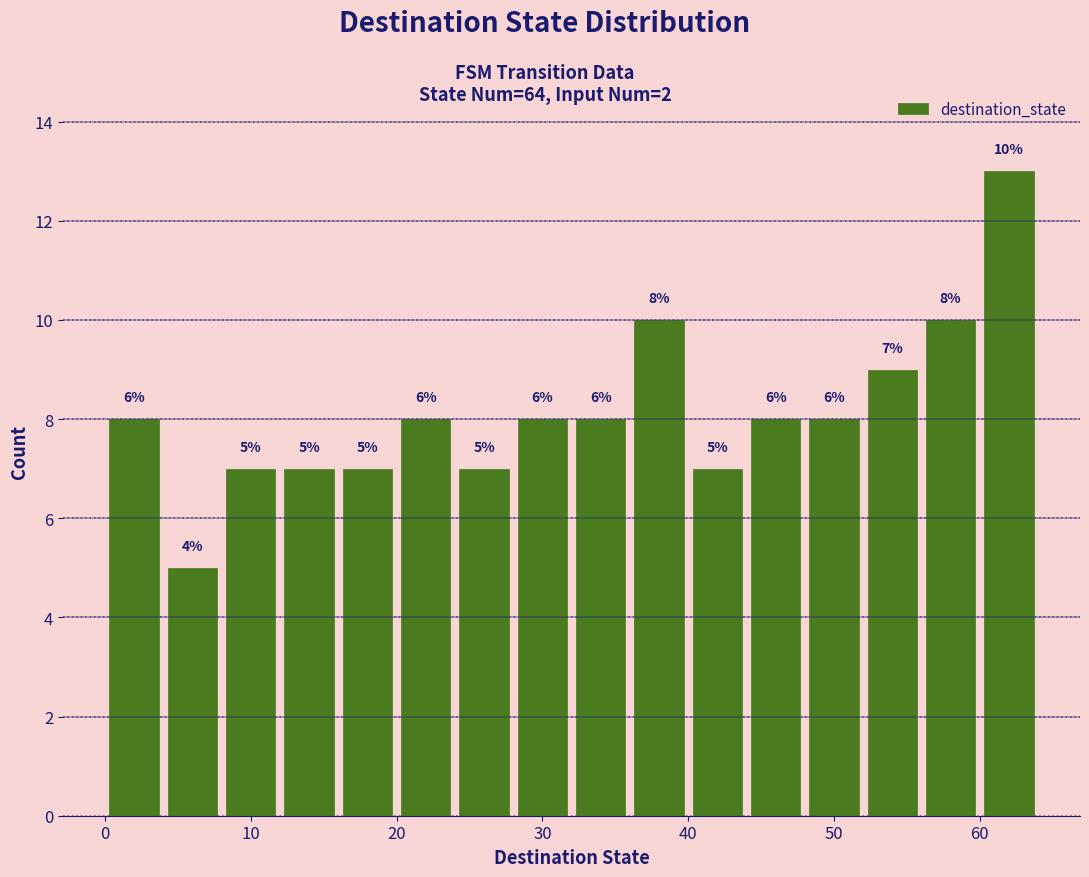

Over which range of the x-axis is the bar tallest?

60 to 64